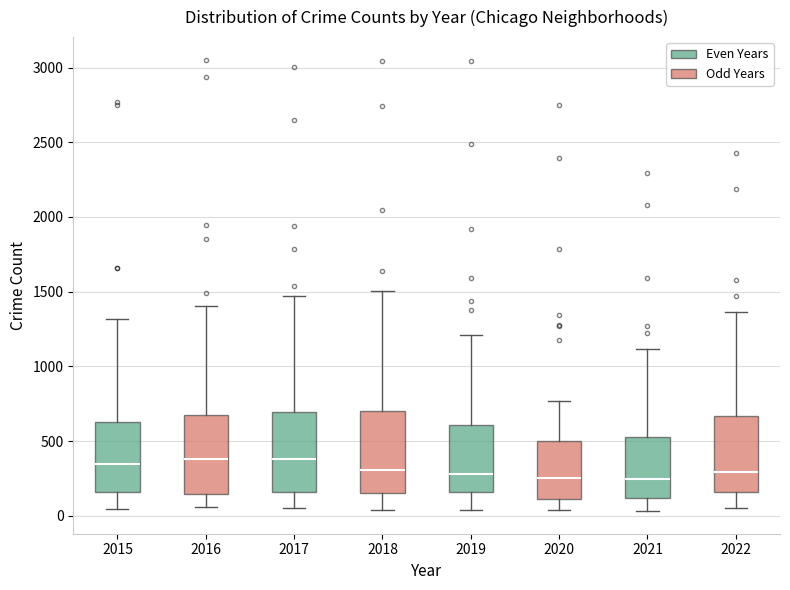

Reading left to right, read every box against the y-axis: the position of its median line, the range the box covers, and the ends of its whiskers. The values are not printed on the chart, so give them approximately, as read against the axis.

2015: median 350, box 150 to 650, whiskers 50 to 1300
2016: median 400, box 150 to 650, whiskers 50 to 1400
2017: median 400, box 150 to 700, whiskers 50 to 1450
2018: median 300, box 150 to 700, whiskers 50 to 1500
2019: median 300, box 150 to 600, whiskers 50 to 1200
2020: median 250, box 100 to 500, whiskers 50 to 750
2021: median 250, box 100 to 550, whiskers 50 to 1100
2022: median 300, box 150 to 650, whiskers 50 to 1350